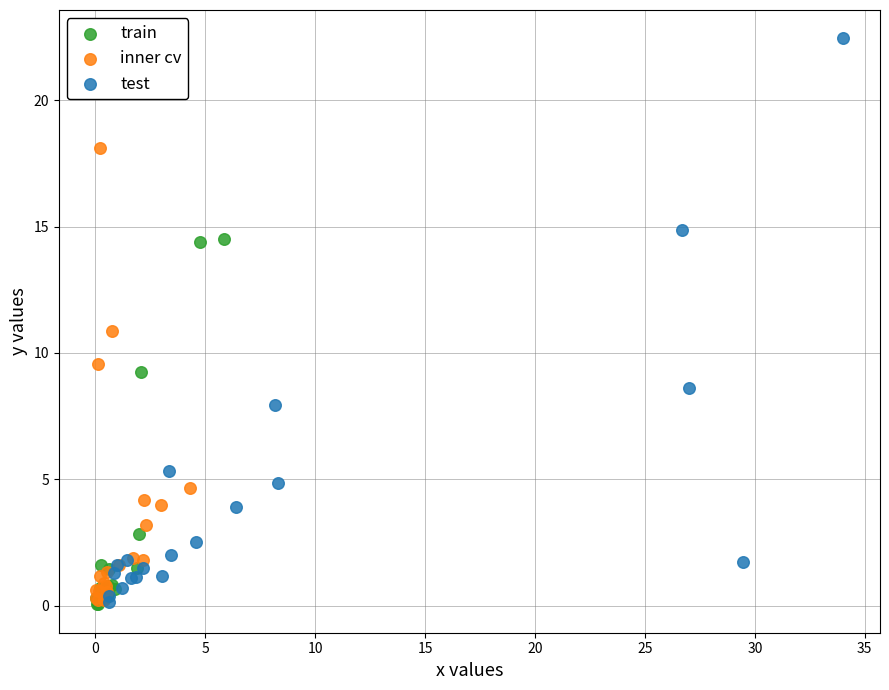

Which series has the largest Y range (max minus min)?

test